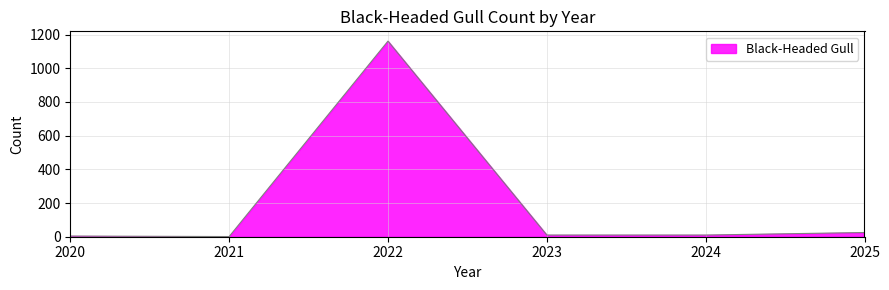

At which label does the data first exceed 10?

2022